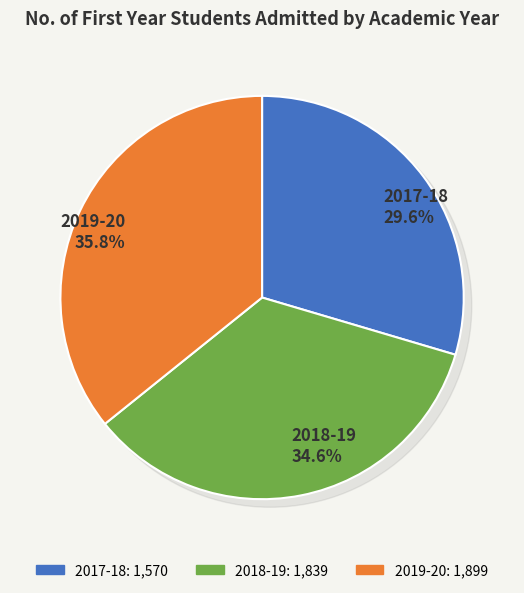

To the nearest percent, what is the difference between the 2019-20 and 2017-18 slice percentages?

6%